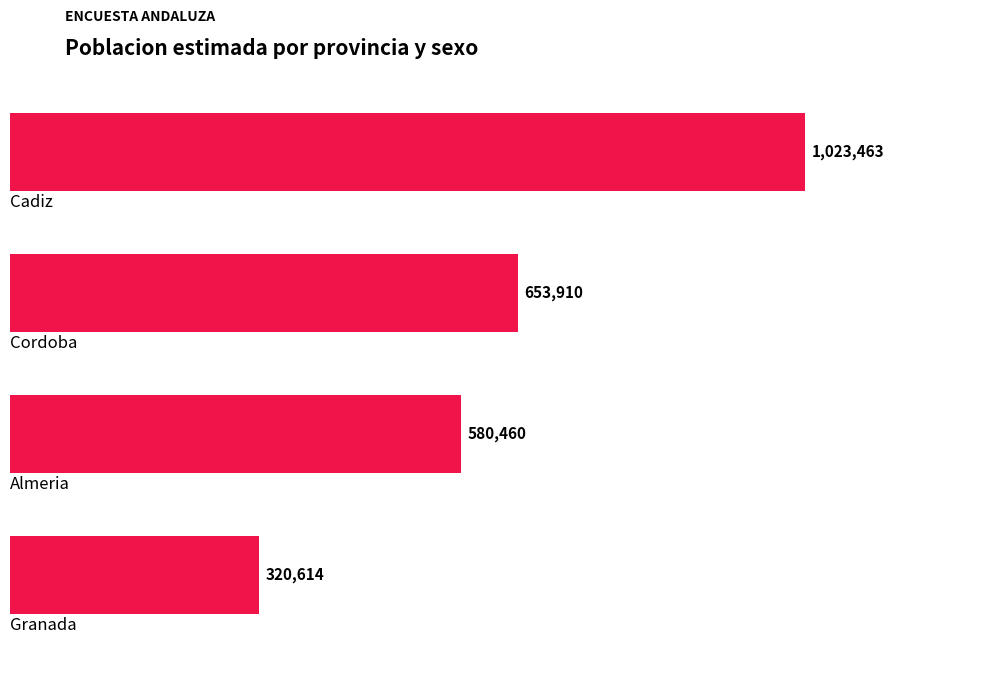

Does the chart contain any negative values?

No